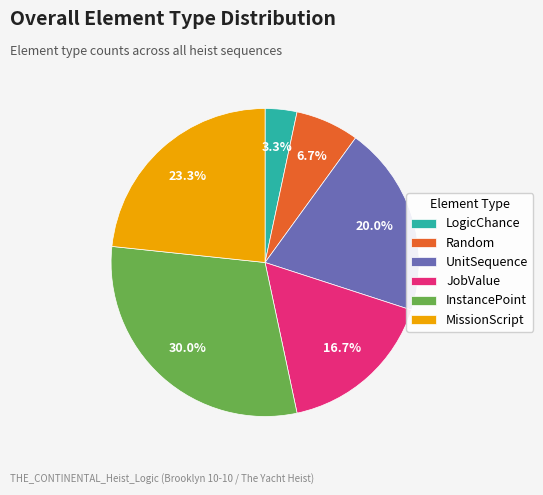

How many slices are in this pie chart?

6